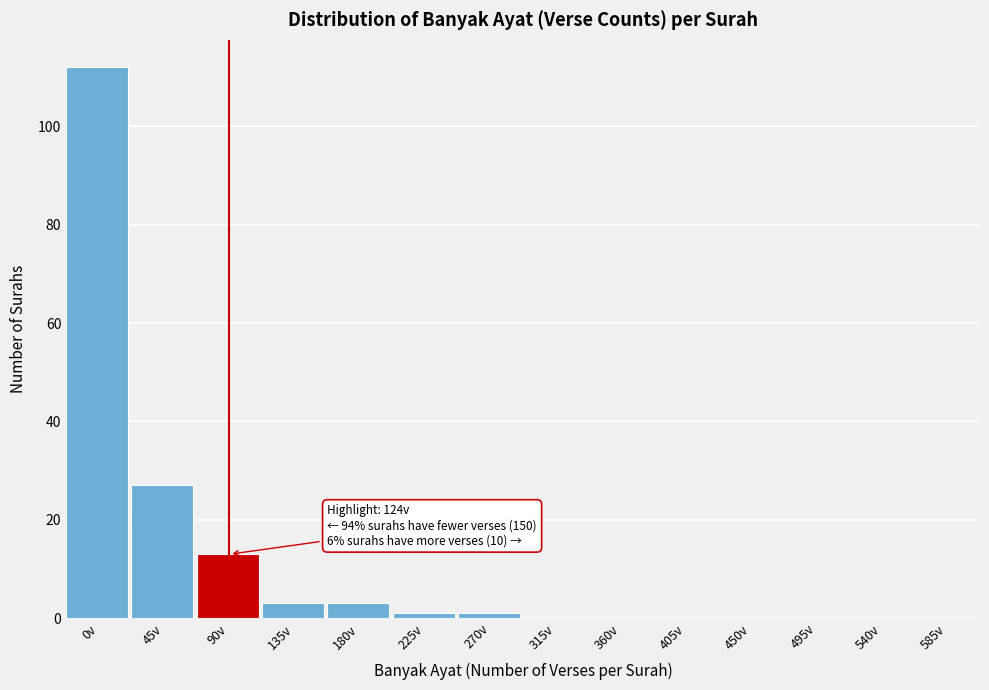

Reading left to right, list all the values displayed in this chart.

0v=112	45v=27	90v=13	135v=3	180v=3	225v=1	270v=1	315v=0	360v=0	405v=0	450v=0	495v=0	540v=0	585v=0